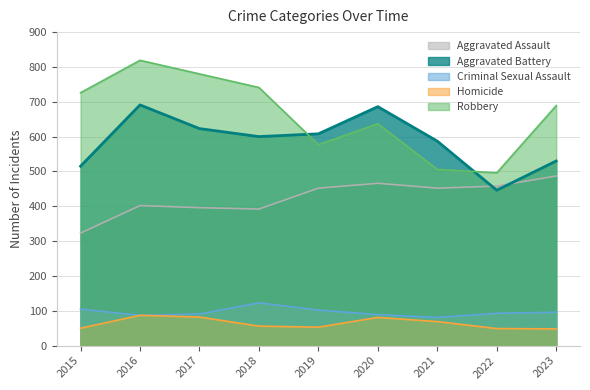

Which series changed the most between 2019 and 2022?

Aggravated Battery